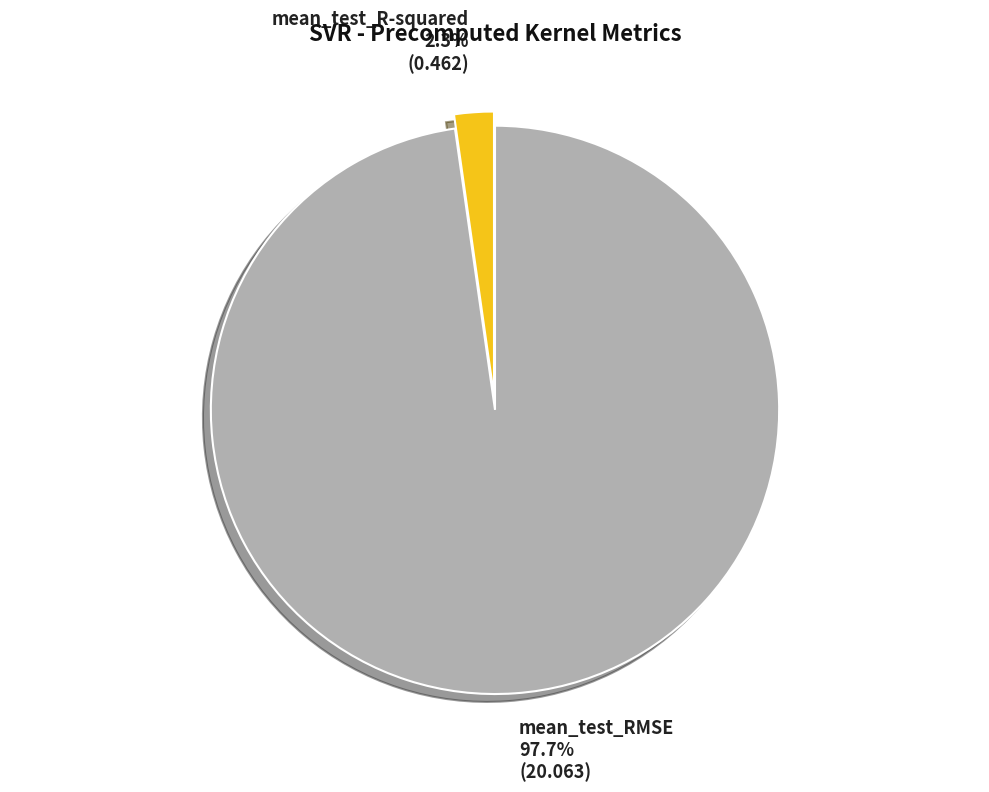

Count the number of slices in the pie.

2